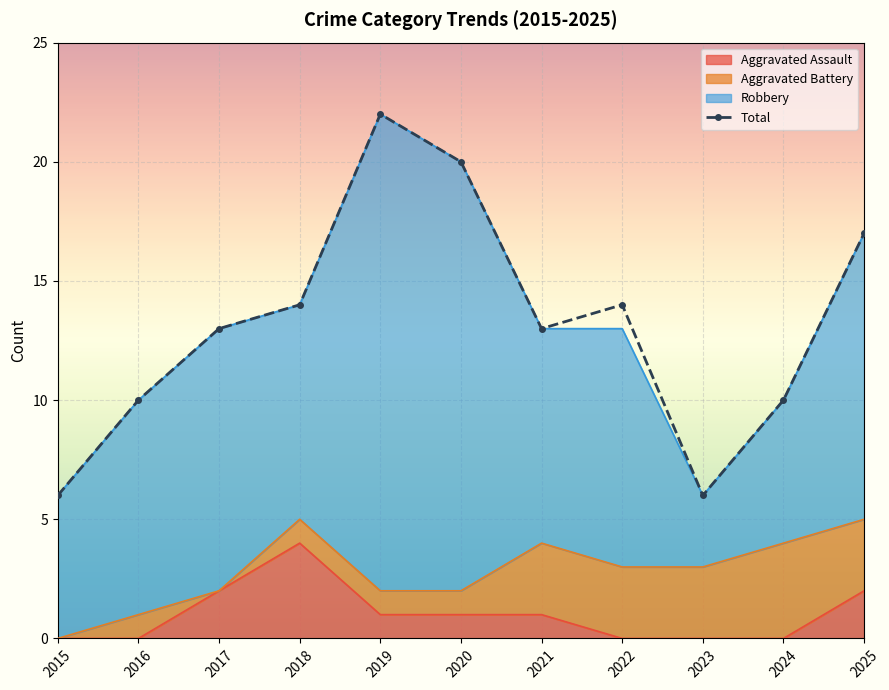

What is the difference between the maximum and minimum values?

16